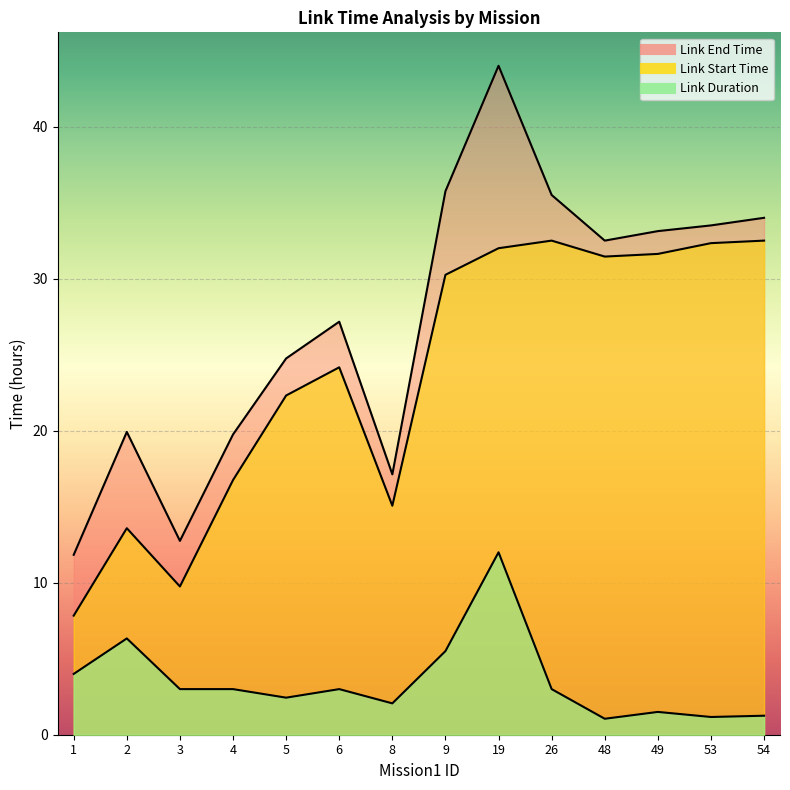

Is the value of Link Duration at 53 greater than the value of Link End Time at 53?

No